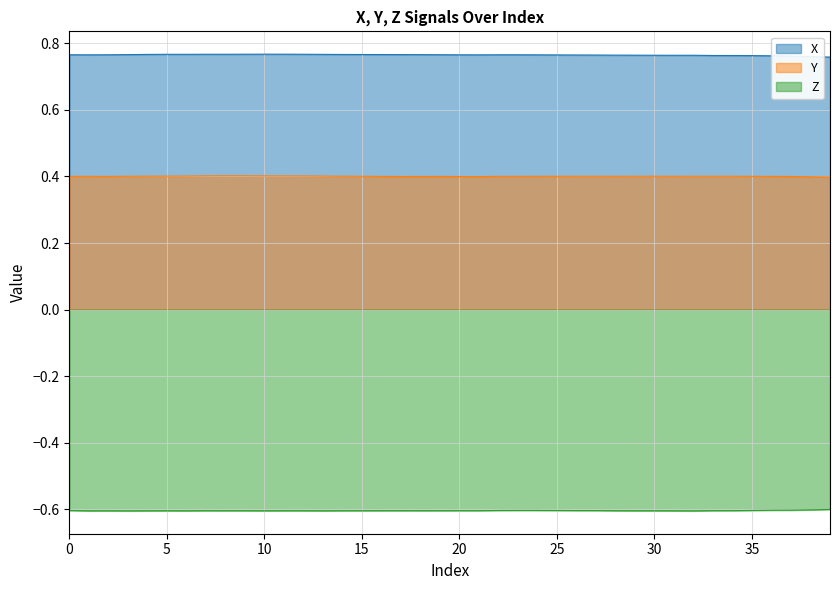

True or false: Z and Y cross at least once.

False